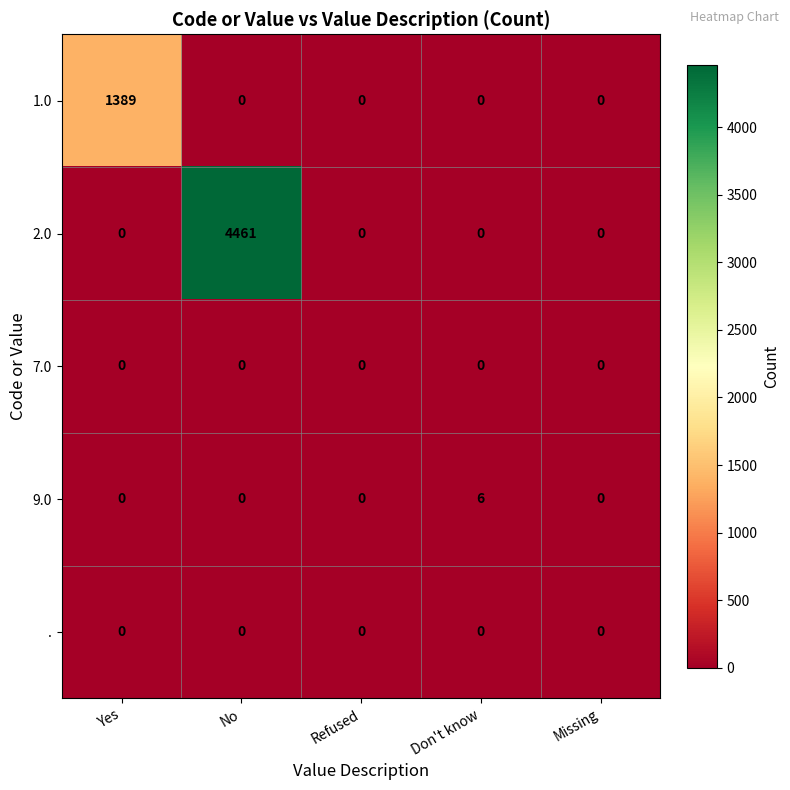

What is the spread (max minus min) of values at No?

4461